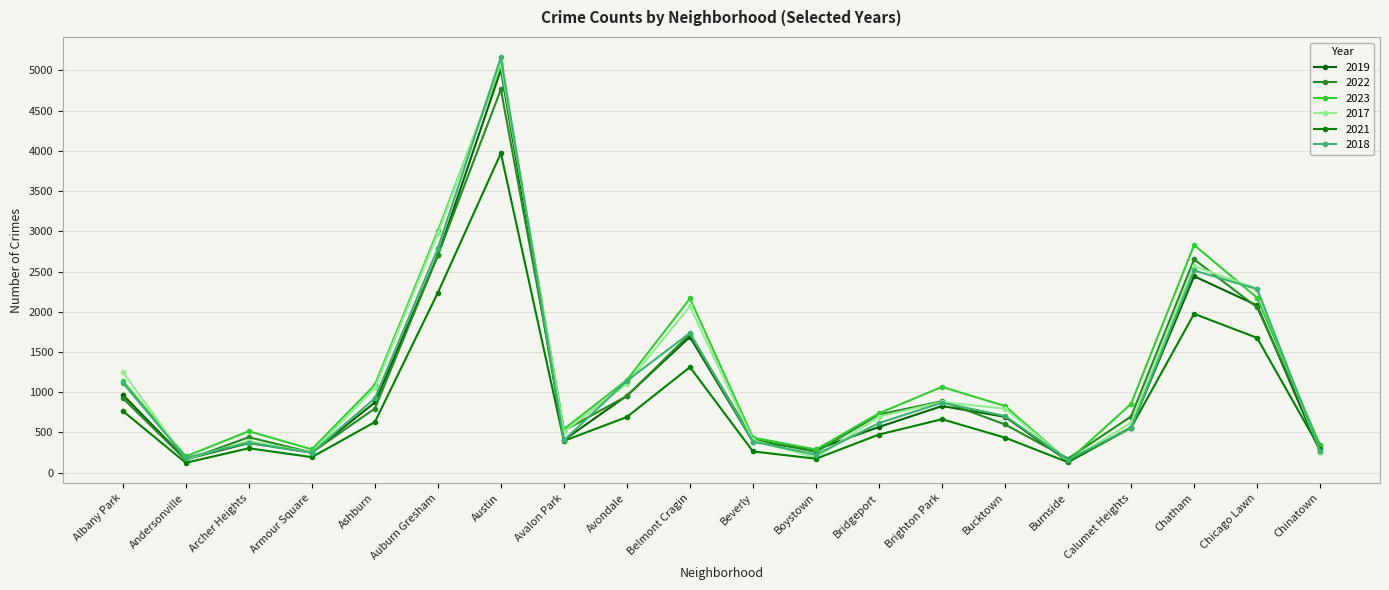

True or false: 2023 has more than 2 interior local peaks.

True